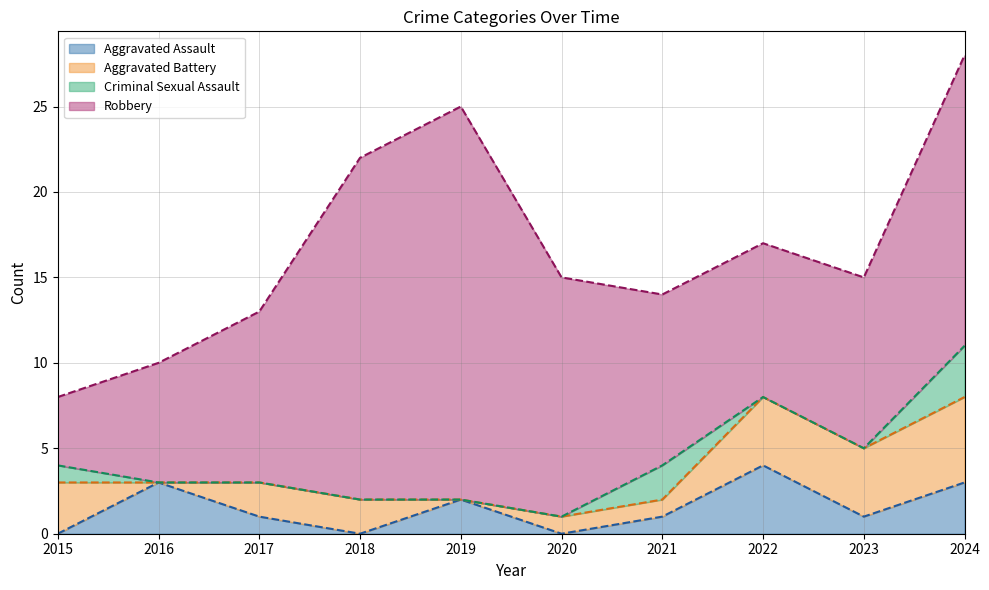

Is it true that Robbery (line) equals 22 at 2018?

True